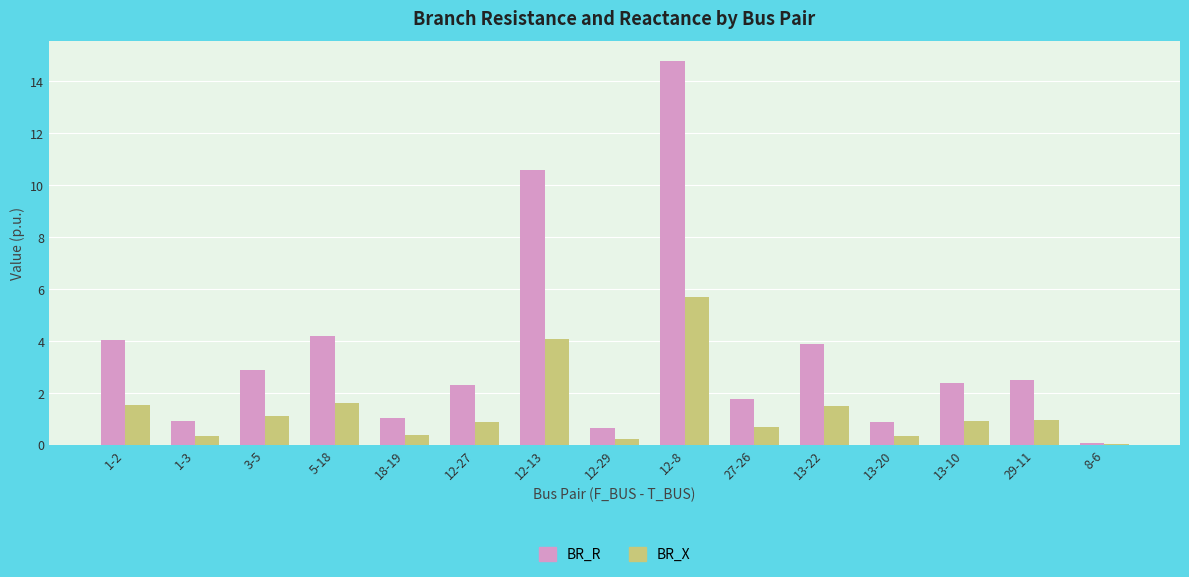

Count the number of data series in this chart.

2